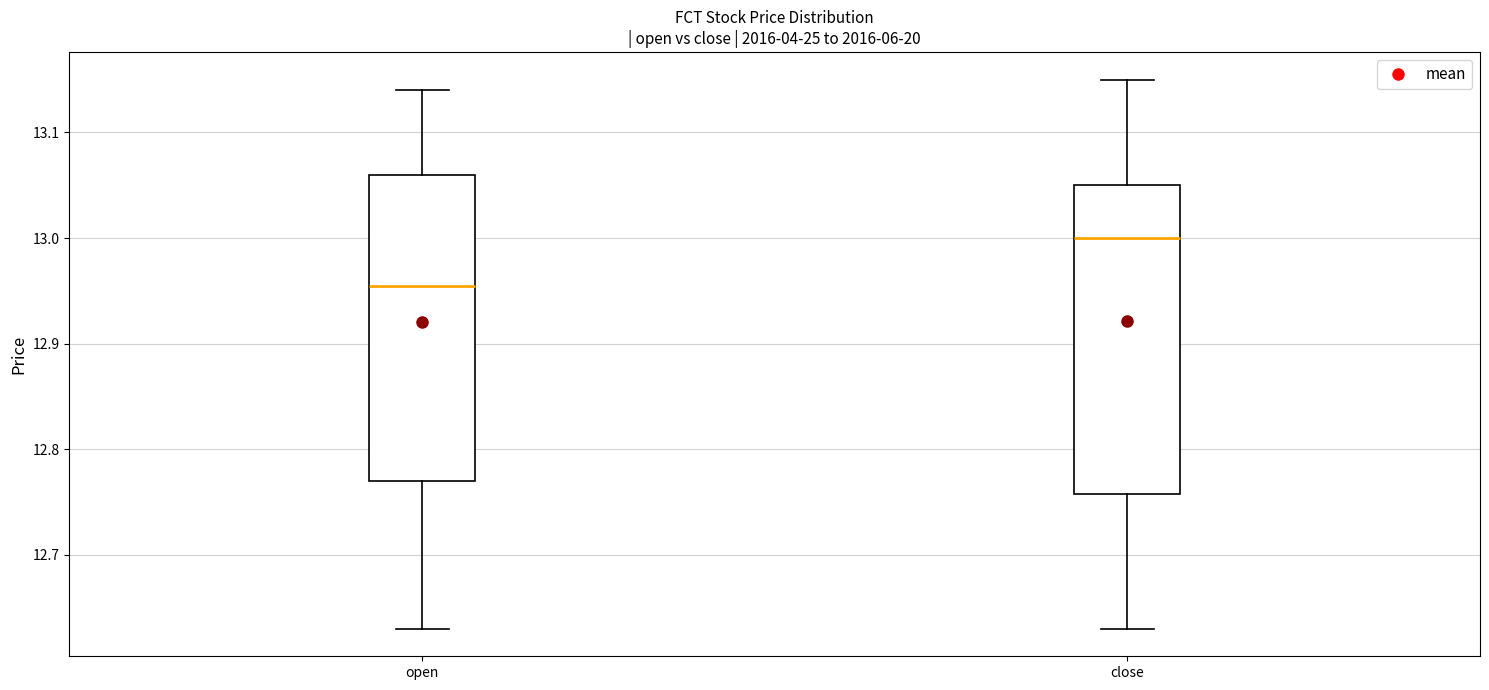

Reading left to right, transcribe this box plot: for each box, give where its median line is, the range the box spans, and where its two whiskers end, as read against the y-axis. The values are not printed on the chart, so give them approximately, as read against the axis.

open: median 12.96, box 12.77 to 13.06, whiskers 12.63 to 13.14
close: median 13.00, box 12.76 to 13.05, whiskers 12.63 to 13.15